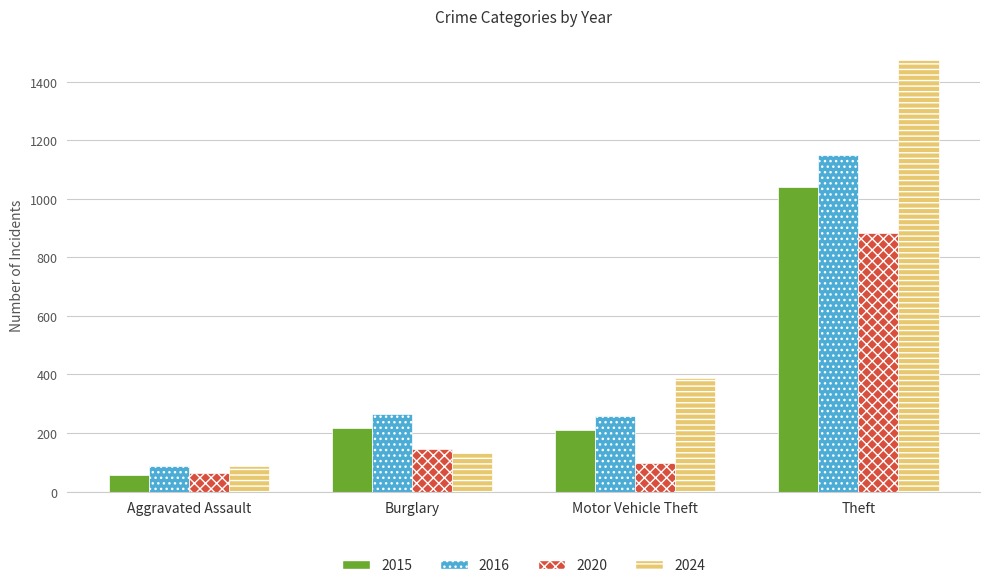

True or false: 2015 has a value of 1731 at Theft.

False